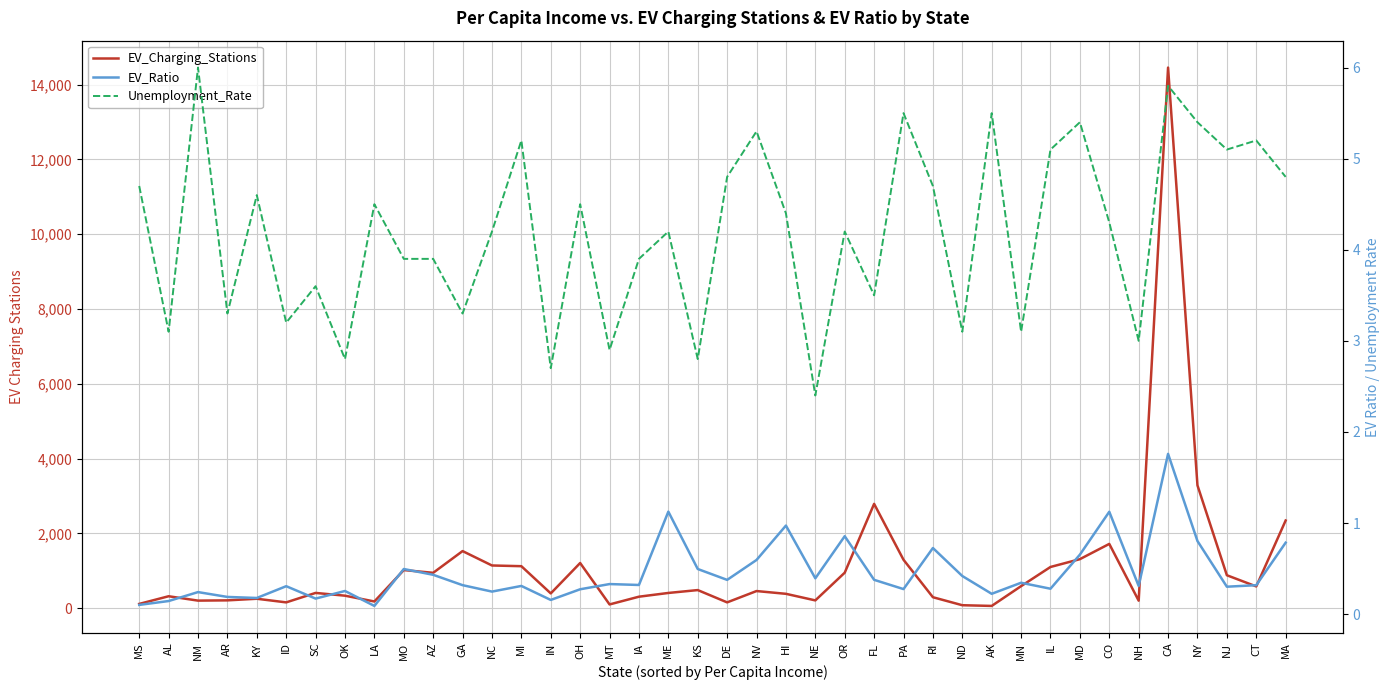

What is the label of the 14th point from the left?

MI